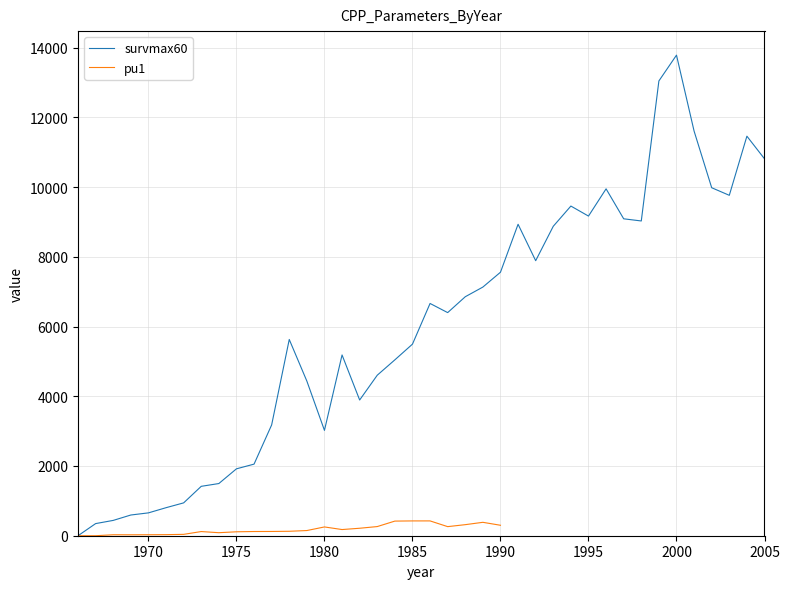

True or false: pu3 and survmax60 intersect in this chart.

False